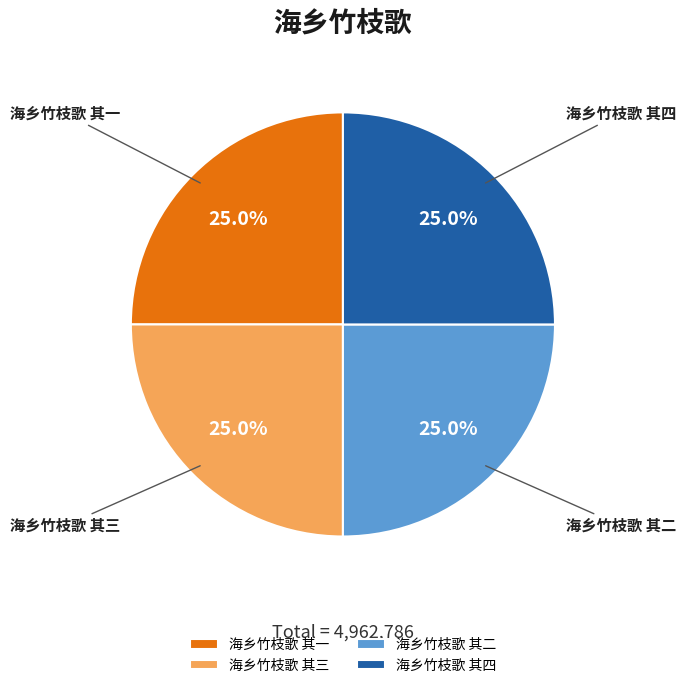

To the nearest percent, what is the combined percentage of 海乡竹枝歌 其三 and 海乡竹枝歌 其一?

50%